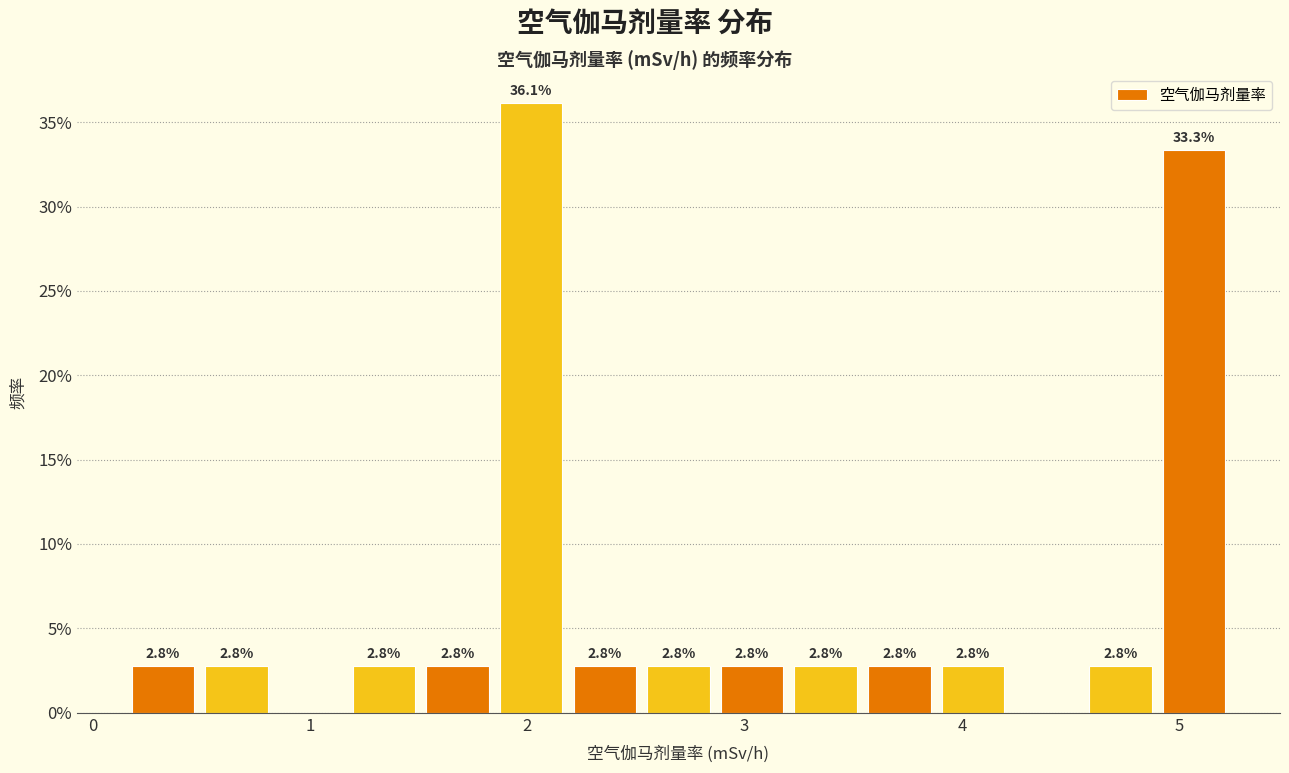

Read against the x-axis, roughly where is the centre of the tallest bar?

2.0